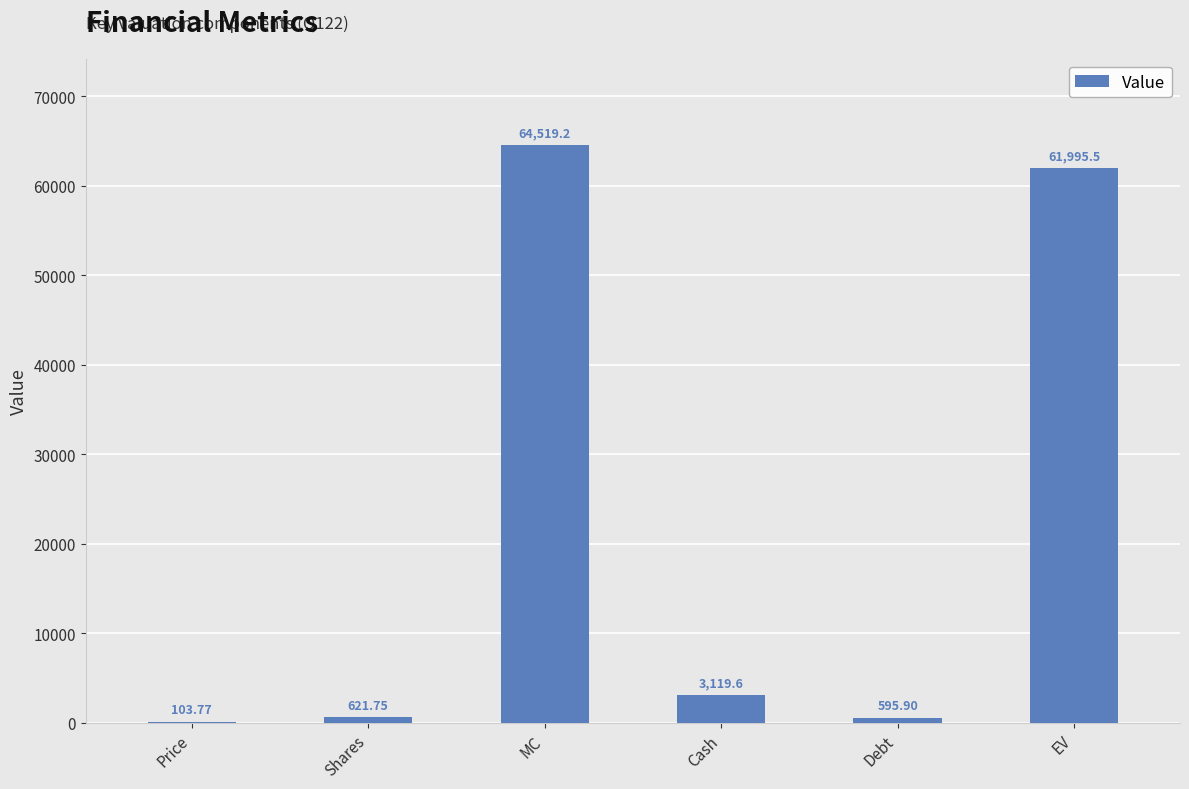

What is the sum of the values at MC and EV?

126514.7